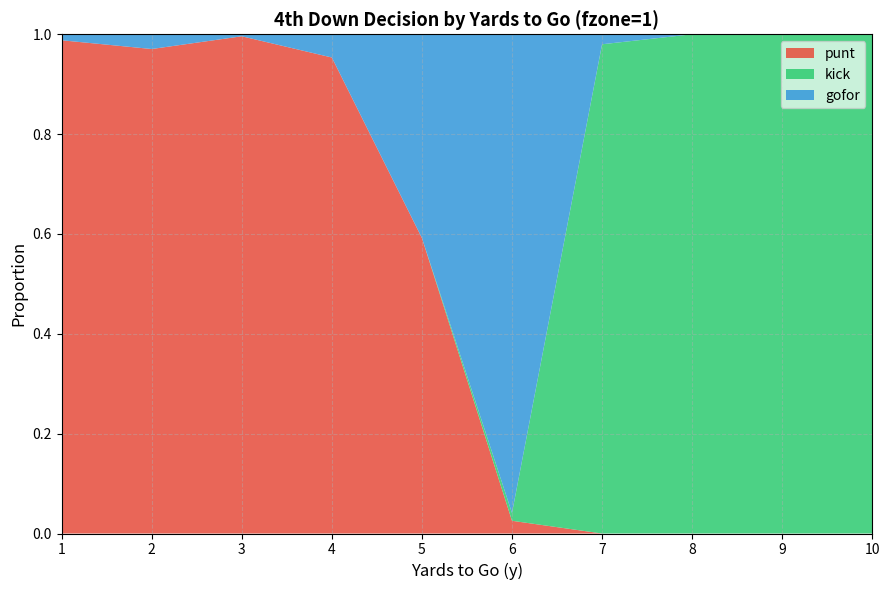

Reading left to right, transcribe all the data shown in this chart.

punt: 1.0	1.0	1.0	1.0	0.6	0.0	0.0	0.0	0.0	0.0
kick: 0.0	0.0	0.0	0.0	0.0	0.0	1.0	1.0	1.0	1.0
gofor: 0.0	0.0	0.0	0.0	0.4	1.0	0.0	0.0	0.0	0.0